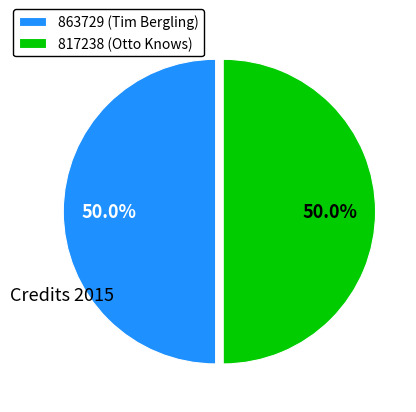

The 863729 slice represents 50% of the pie. True or false?

True